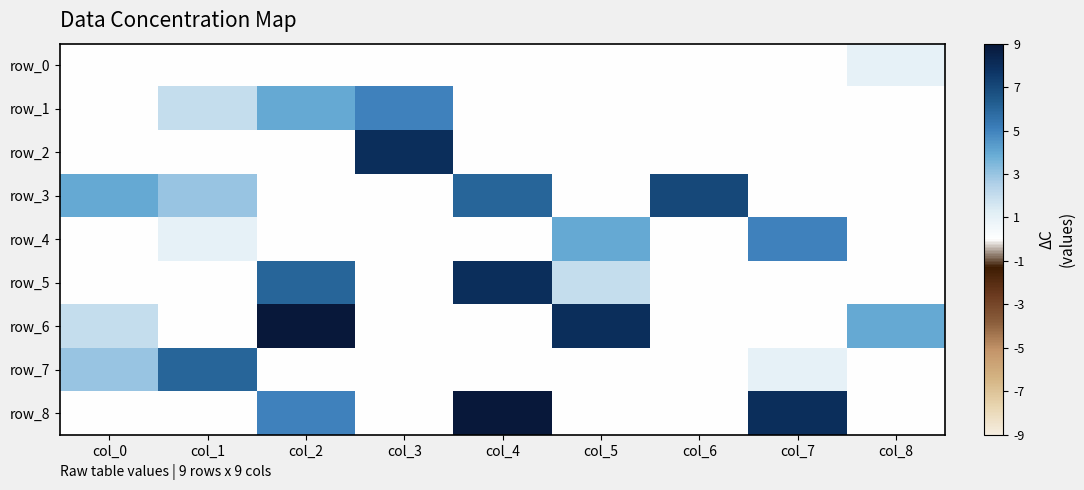

Rank the series by their maximum value, from highest to lowest.

row_6, row_8, row_2, row_5, row_3, row_7, row_1, row_4, row_0